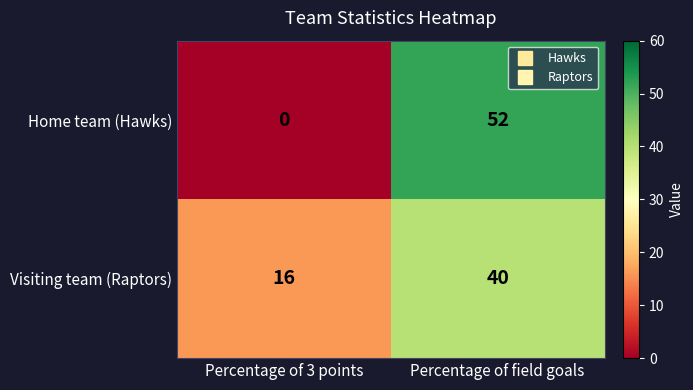

Which series has the largest total across all categories?

Visiting team (Raptors)